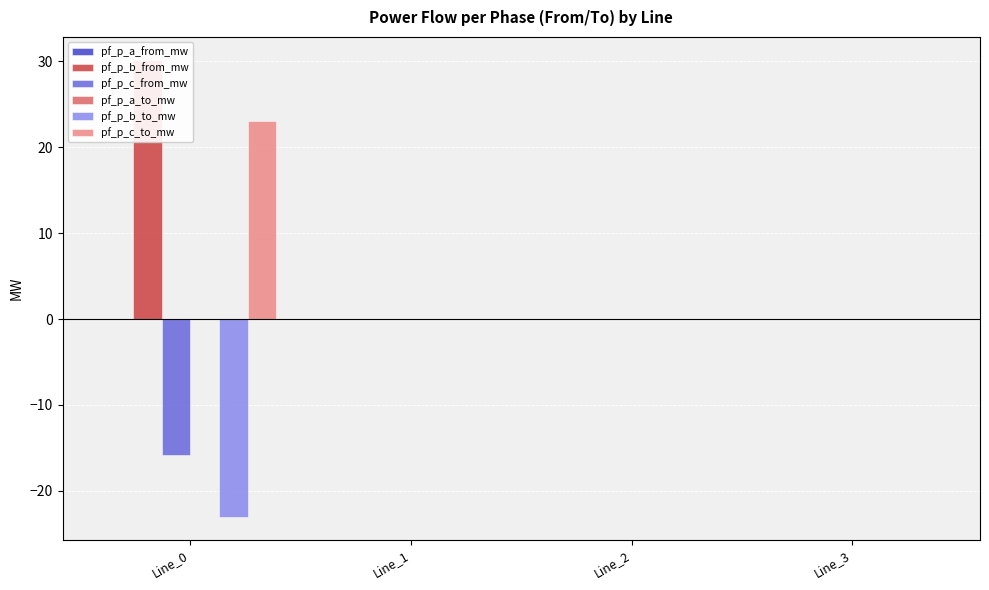

How many values in pf_p_a_from_mw are below zero?

2